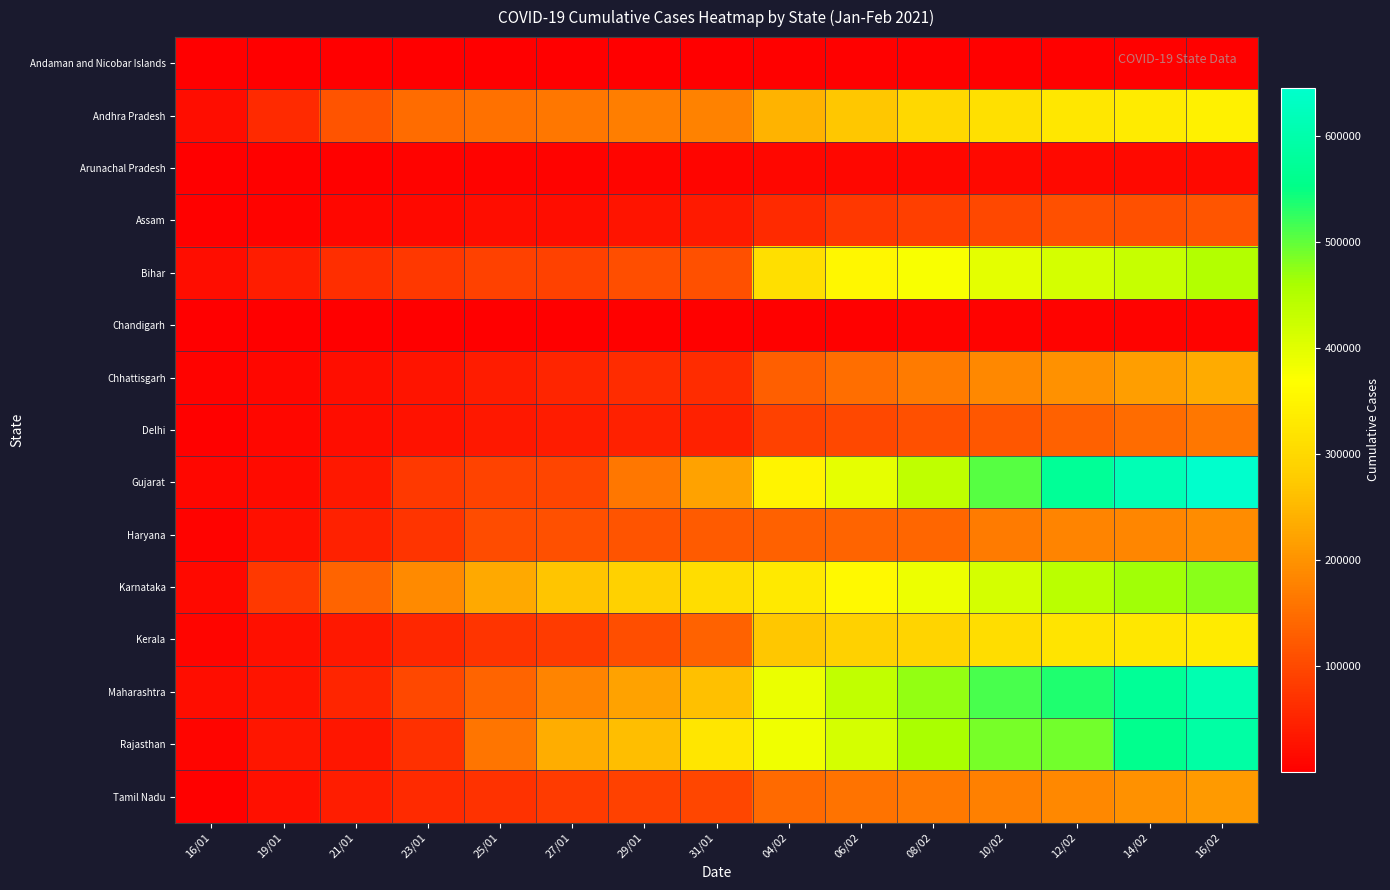

Which series has the widest spread of values?

Gujarat